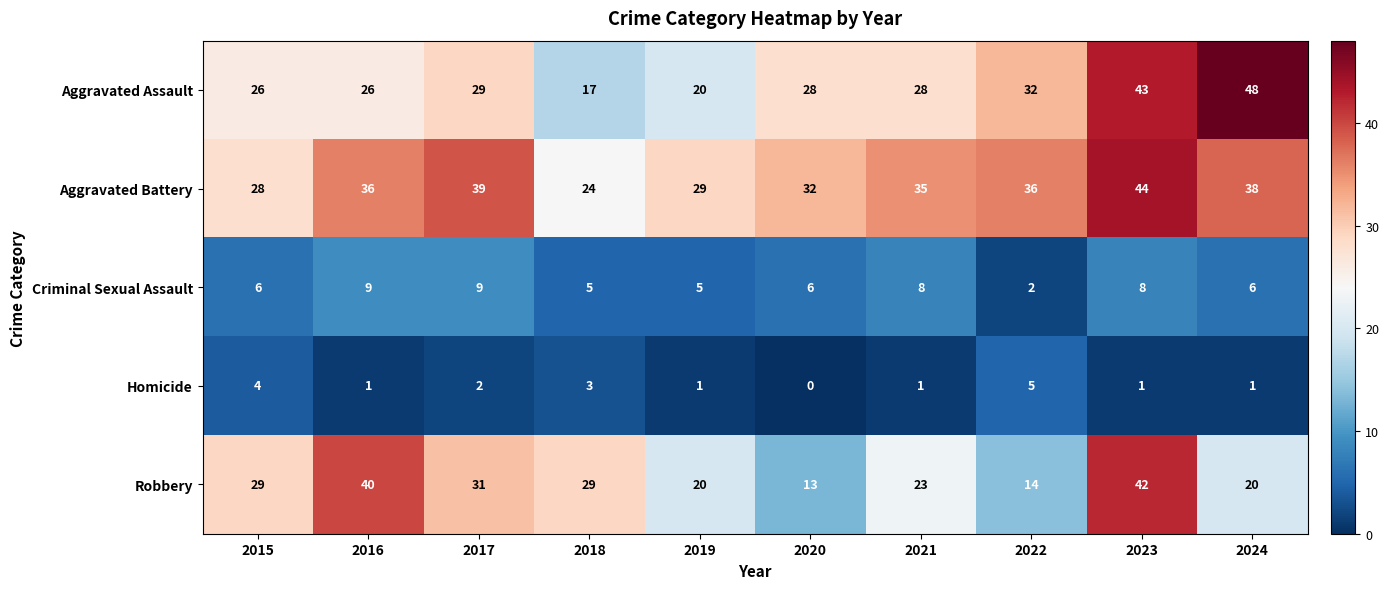

Count the Homicide values in the range 1 to 3.

7